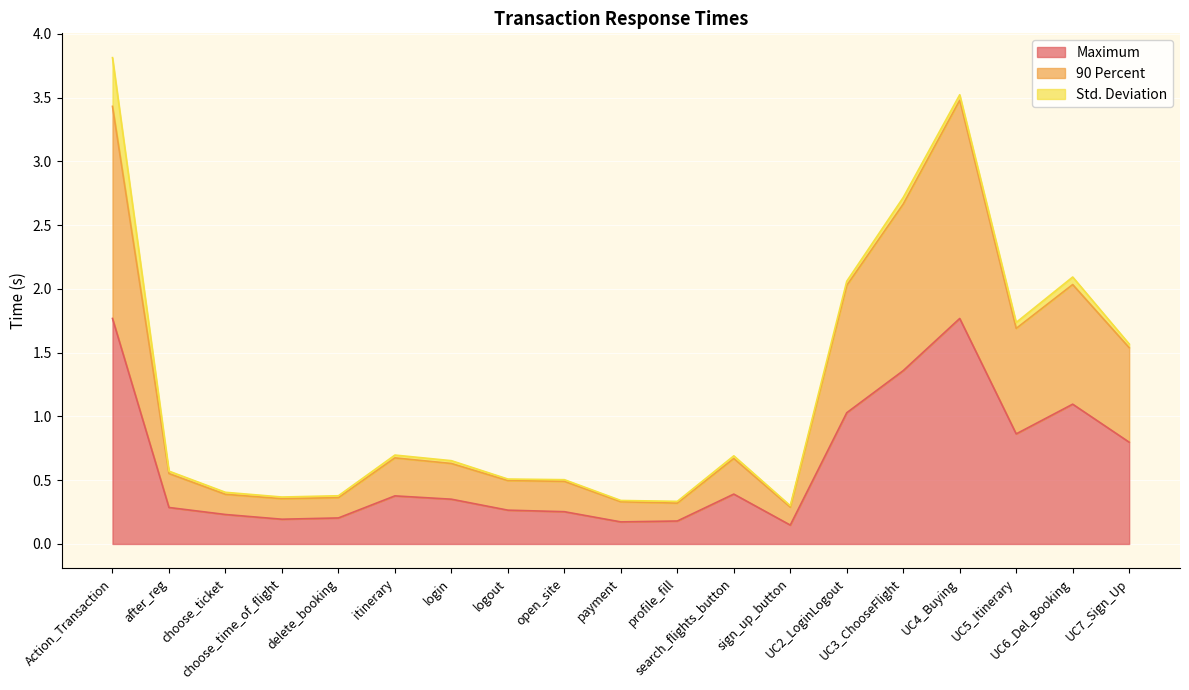

Where is the first local minimum for 90 Percent?

choose_time_of_flight